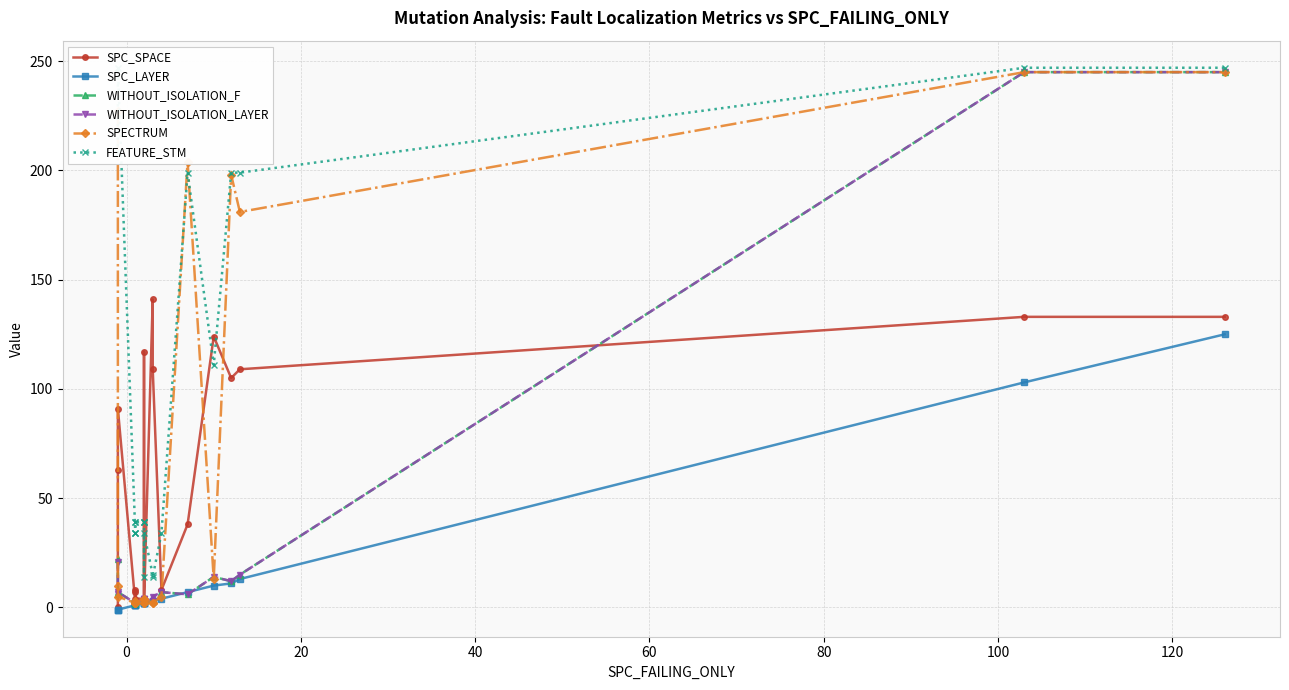

What are all the series names shown in the legend?

SPC_SPACE, SPC_LAYER, WITHOUT_ISOLATION_F, WITHOUT_ISOLATION_LAYER, SPECTRUM, FEATURE_STM